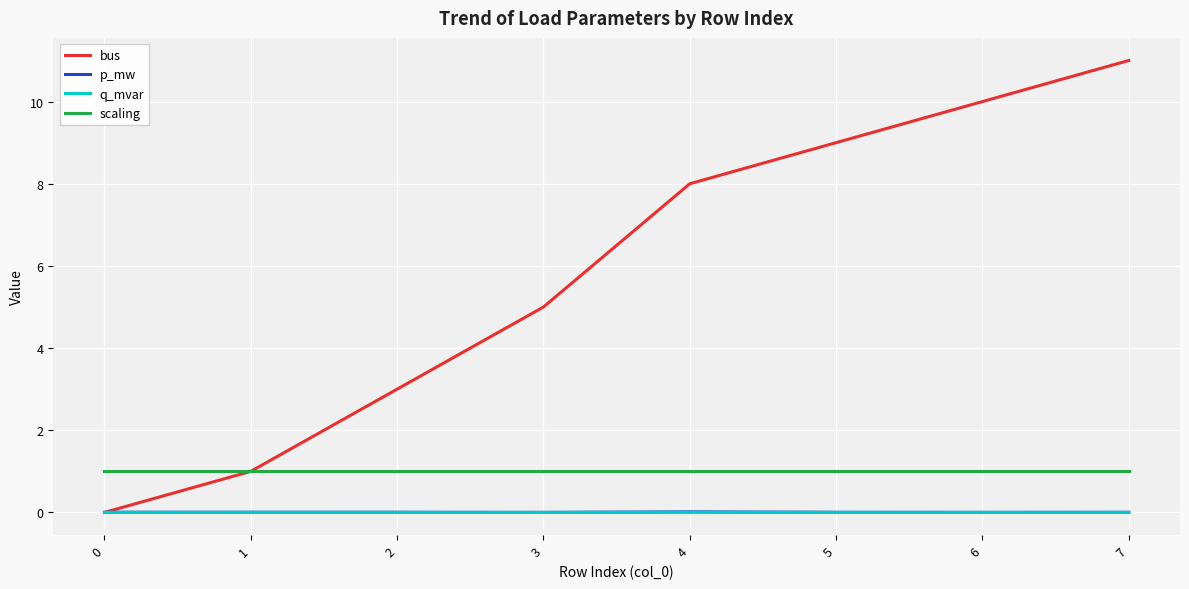

True or false: scaling and q_mvar intersect in this chart.

False